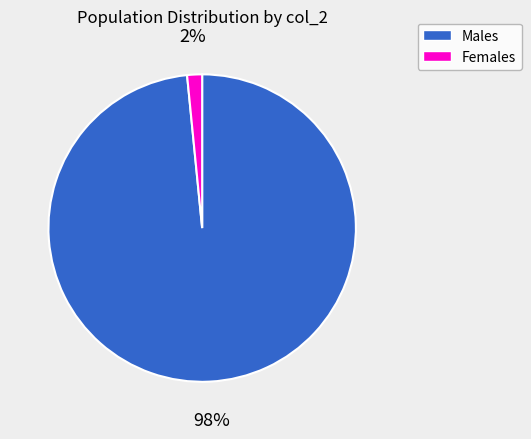

Does any single category account for the majority?

Yes